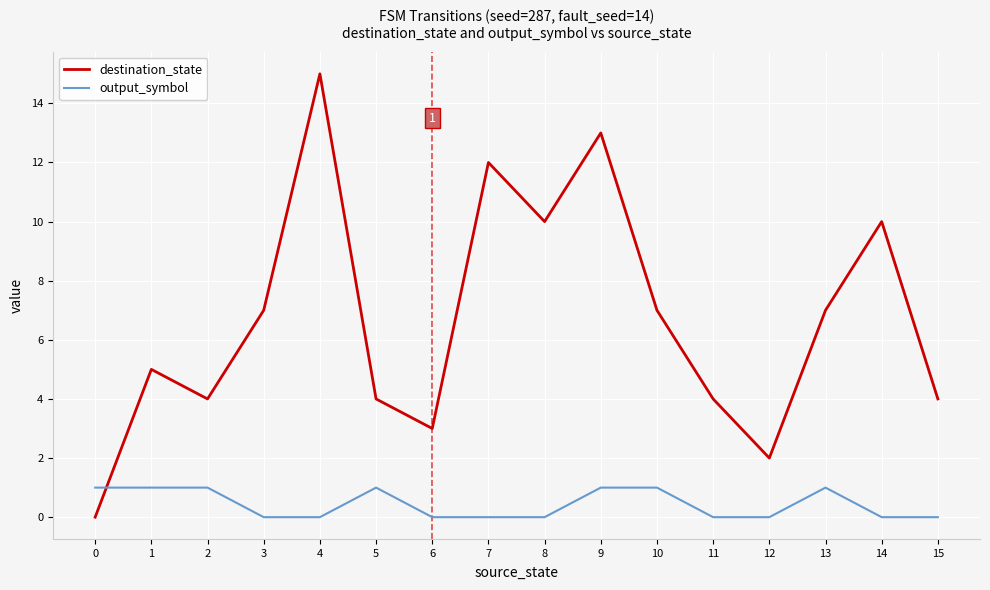

Is the value of destination_state at 6 greater than the value of output_symbol at 12?

Yes